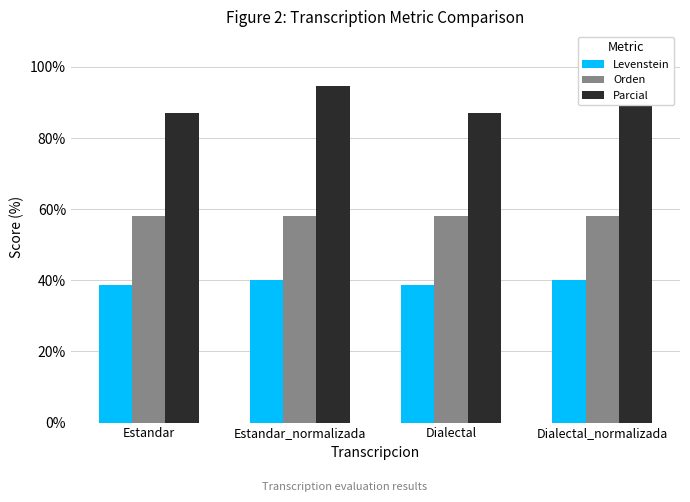

What is the label of the 2nd bar from the right?

Dialectal